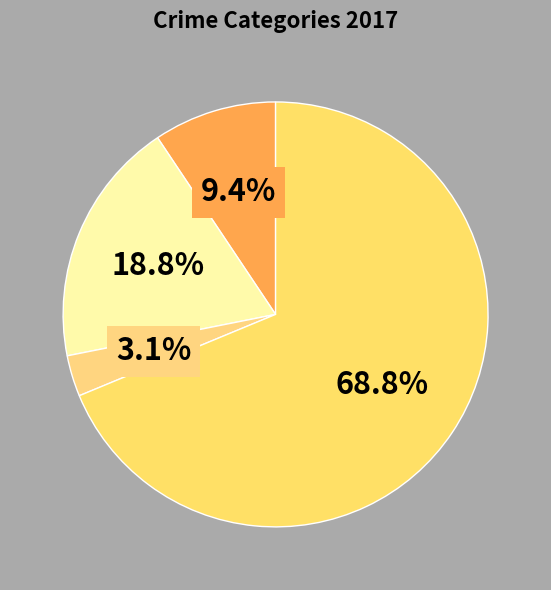

What is the smallest slice in the pie chart?

Criminal Sexual Assault